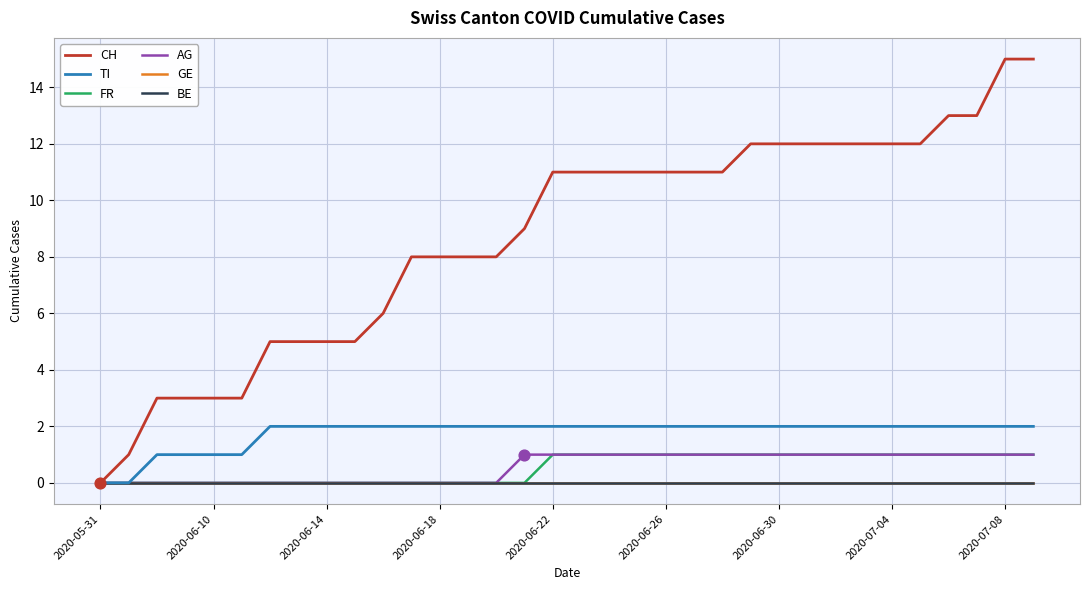

Is this an area chart (filled region under the line)?

No